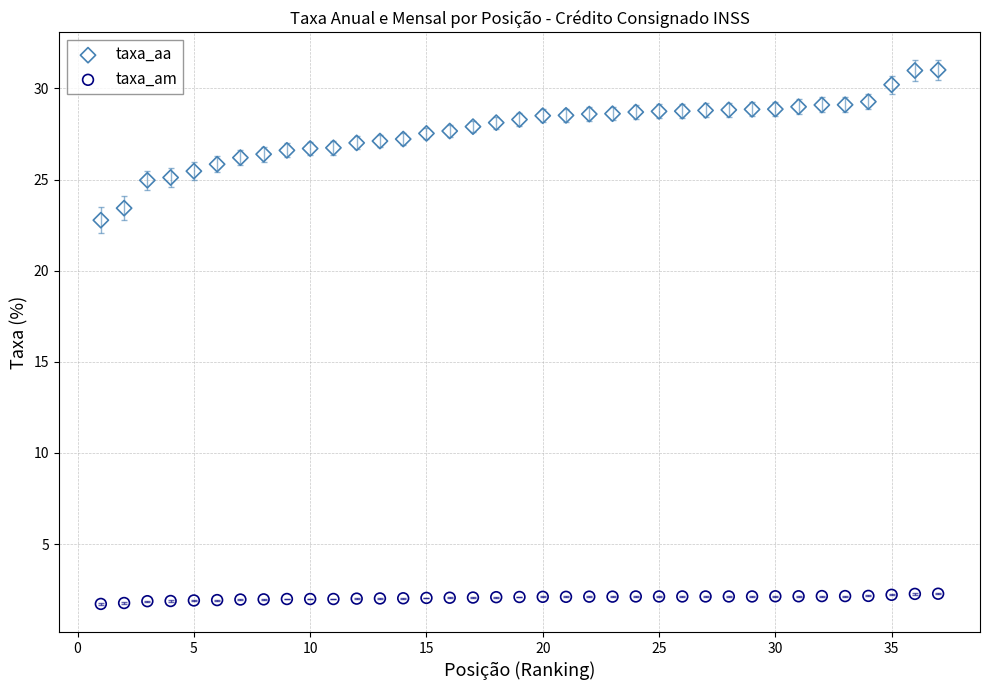

Across all data points, what is the range of X values (max minus min)?

36.0